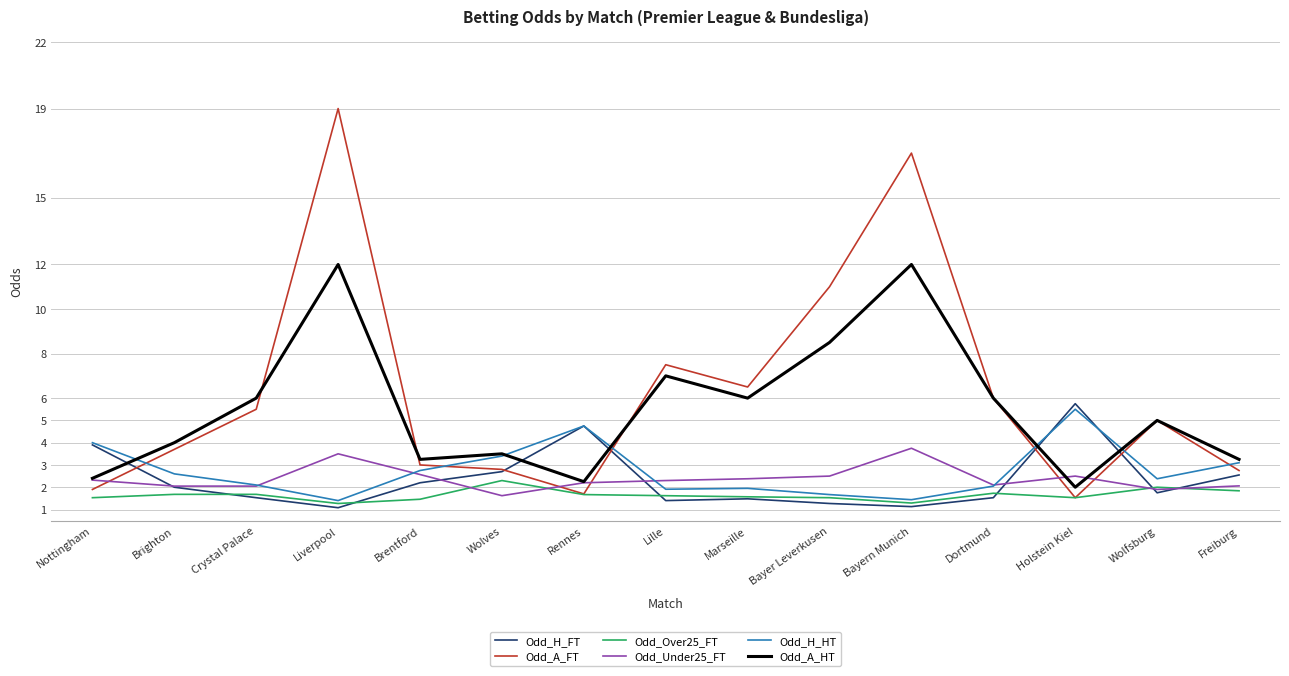

What position from the right is Bayern Munich?

5